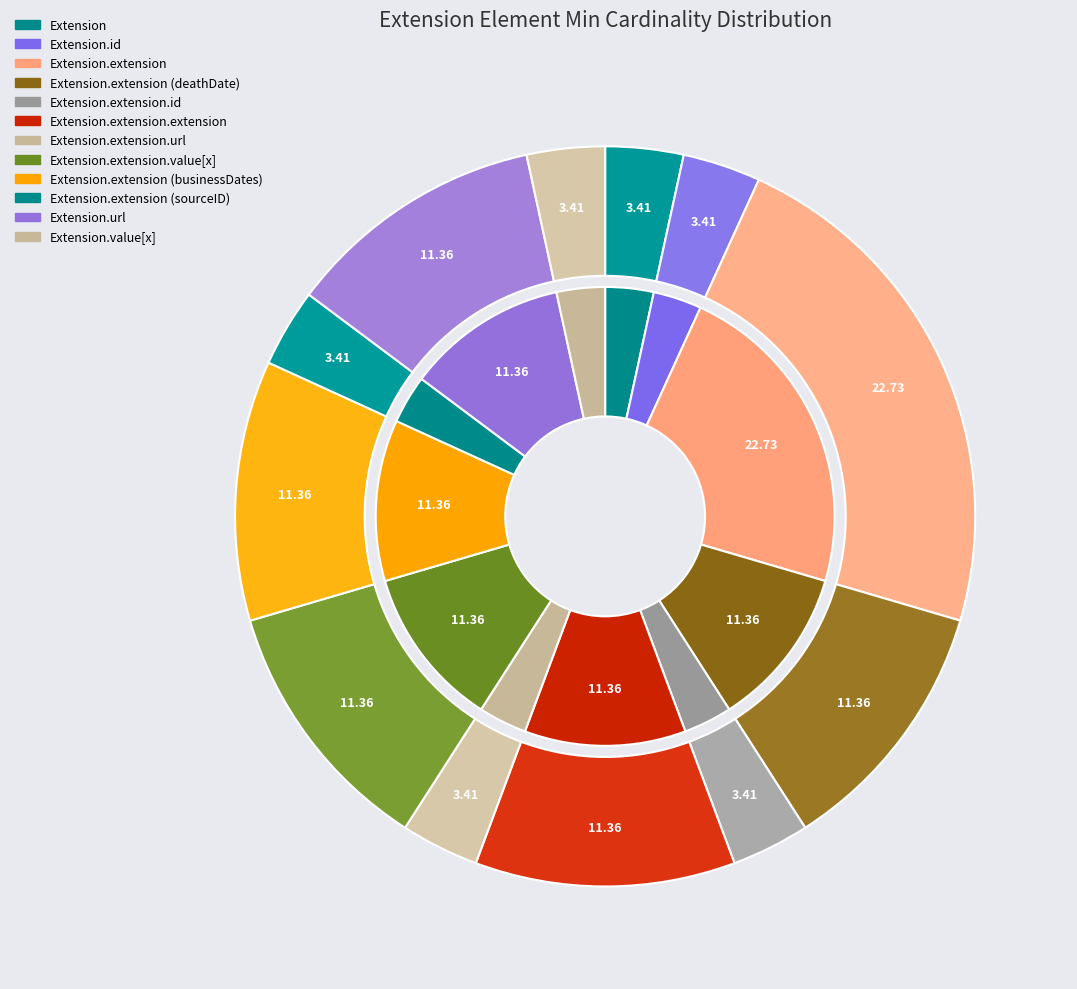

Is it true that Extension.extension.extension is 1% of the pie?

False